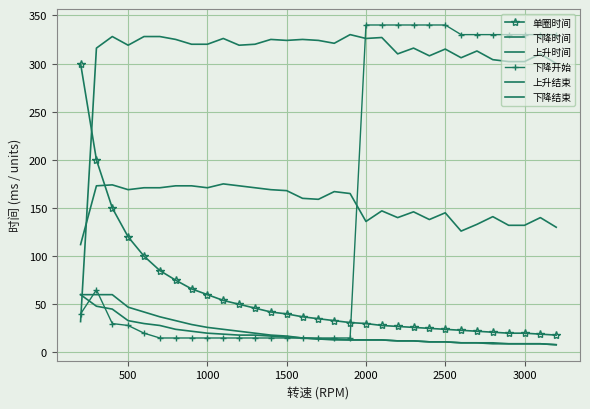

Reading left to right, what are all the values shown in this chart?

单圈时间: 300	200	150	120	100	85	75	66	60	54	50	46	42	40	37	35	33	31	30	28	27	26	25	24	23	22	21	20	20	19	18
下降时间: 60	60	60	47	42	37	33	29	26	24	22	20	18	17	15	14	14	13	13	13	12	12	11	11	10	10	10	9	9	9	8
上升时间: 60	48	45	33	30	28	24	22	20	19	18	18	17	16	15	14	13	13	13	13	12	12	11	11	10	10	9	9	9	9	8
下降开始: 40	65	30	28	20	15	15	15	15	15	15	15	15	15	15	15	15	15	340	340	340	340	340	340	330	330	330	330	330	330	330
上升结束: 32	316	328	319	328	328	325	320	320	326	319	320	325	324	325	324	321	330	326	327	310	316	308	315	306	313	304	302	302	310	300
下降结束: 112	173	174	169	171	171	173	173	171	175	173	171	169	168	160	159	167	165	136	147	140	146	138	145	126	133	141	132	132	140	130